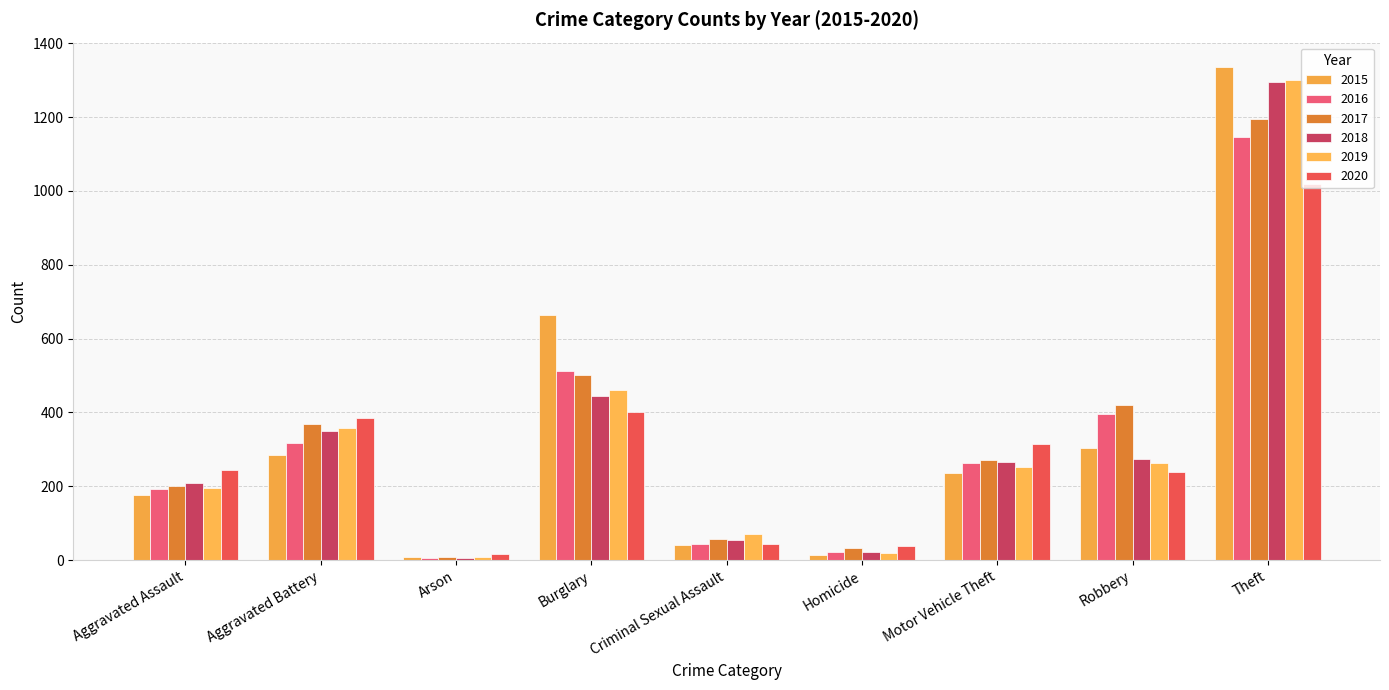

The 2019 series shows 140 at Robbery. True or false?

False